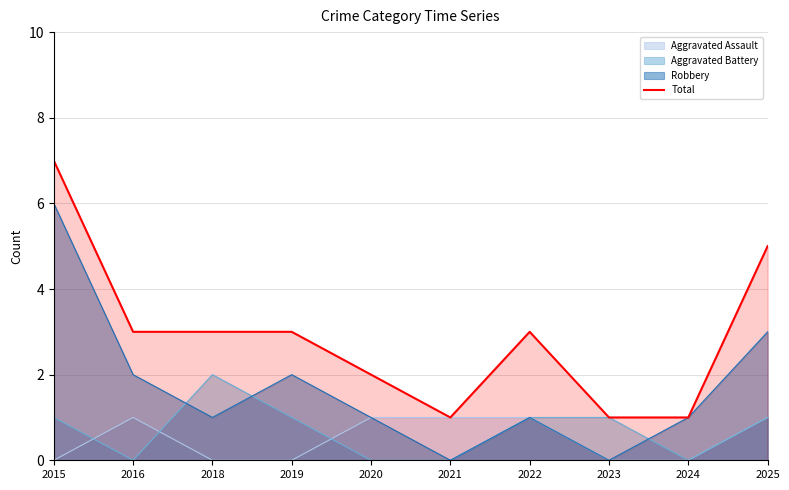

Between 2022 and 2020, which is larger?

2022